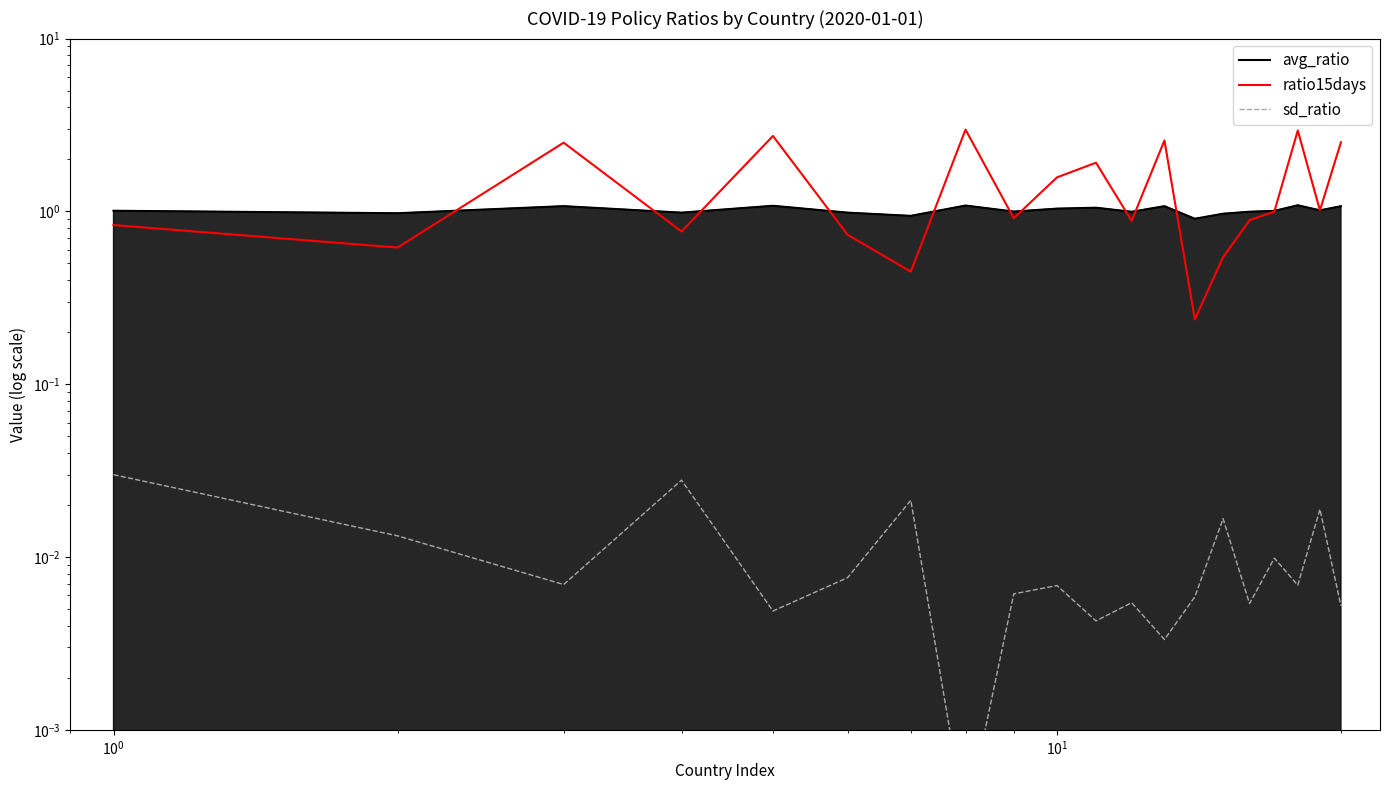

What is the value of the avg_ratio point at the 7th from the left?

0.9